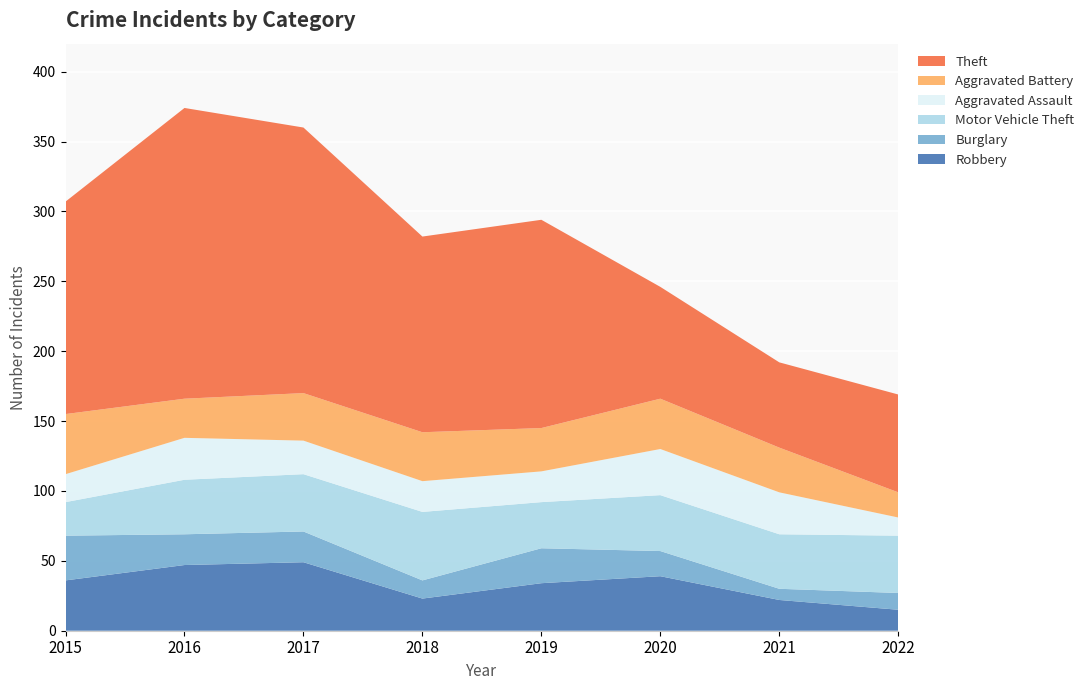

Reading left to right, extract all data points from this chart.

Robbery: 2015=36	2016=47	2017=49	2018=23	2019=34	2020=39	2021=22	2022=15
Burglary: 2015=32	2016=22	2017=22	2018=13	2019=25	2020=18	2021=8	2022=12
Motor Vehicle Theft: 2015=24	2016=39	2017=41	2018=49	2019=33	2020=40	2021=39	2022=41
Aggravated Assault: 2015=20	2016=30	2017=24	2018=22	2019=22	2020=33	2021=30	2022=13
Aggravated Battery: 2015=43	2016=28	2017=34	2018=35	2019=31	2020=36	2021=32	2022=18
Theft: 2015=152	2016=208	2017=190	2018=140	2019=149	2020=80	2021=61	2022=70